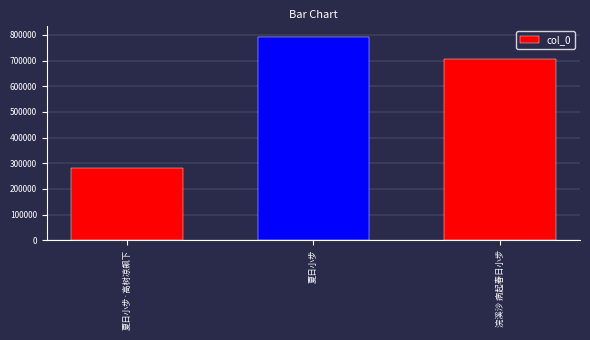

List the labels in order of value, largest first.

夏日小步, 浣溪沙 病起春日小步, 夏日小步·高树凉飙下